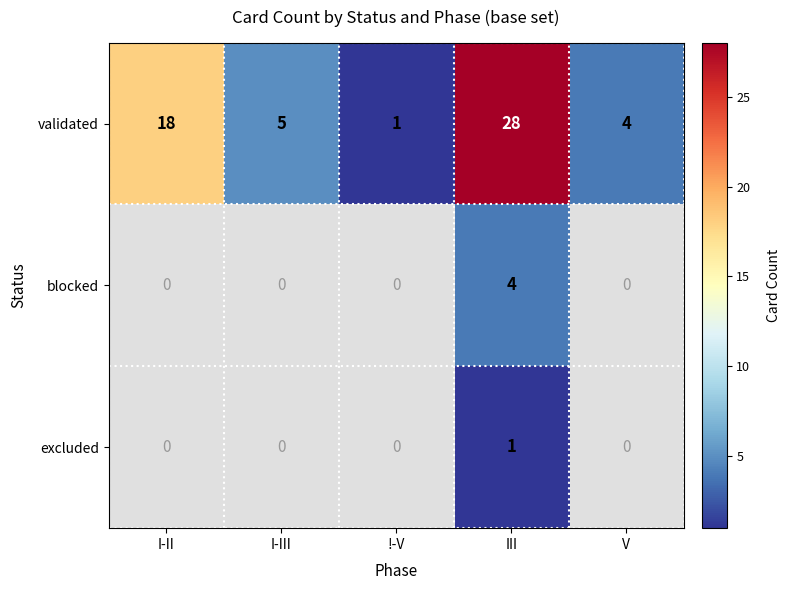

Rank the categories by validated value from lowest to highest.

!-V, V, I-III, I-II, III